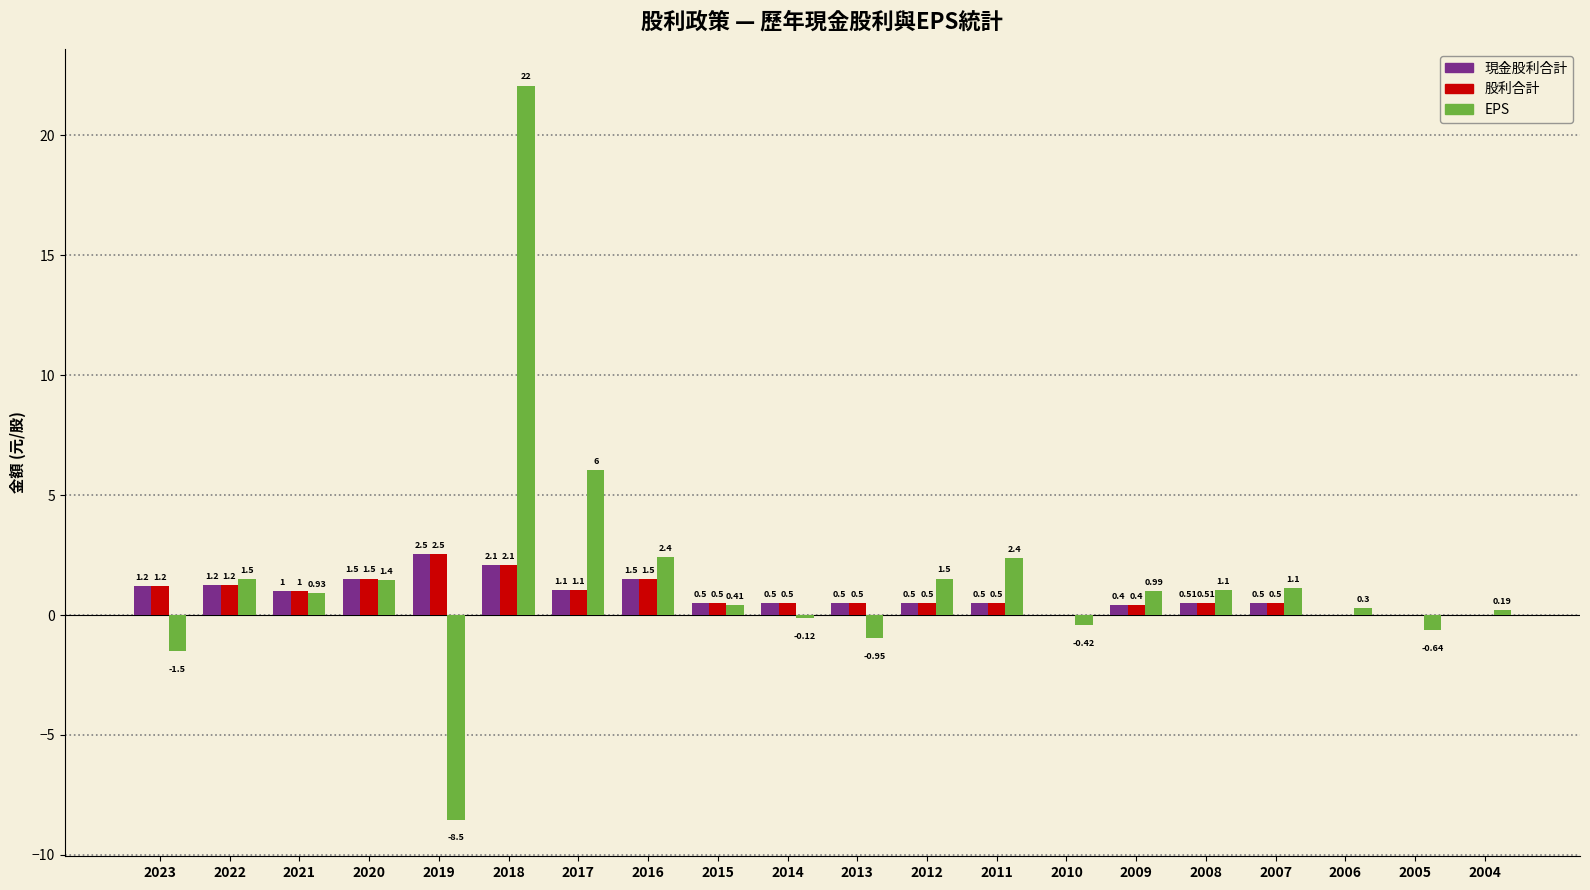

True or false: 現金股利合計 has a value of -1.6 at 2006.

False